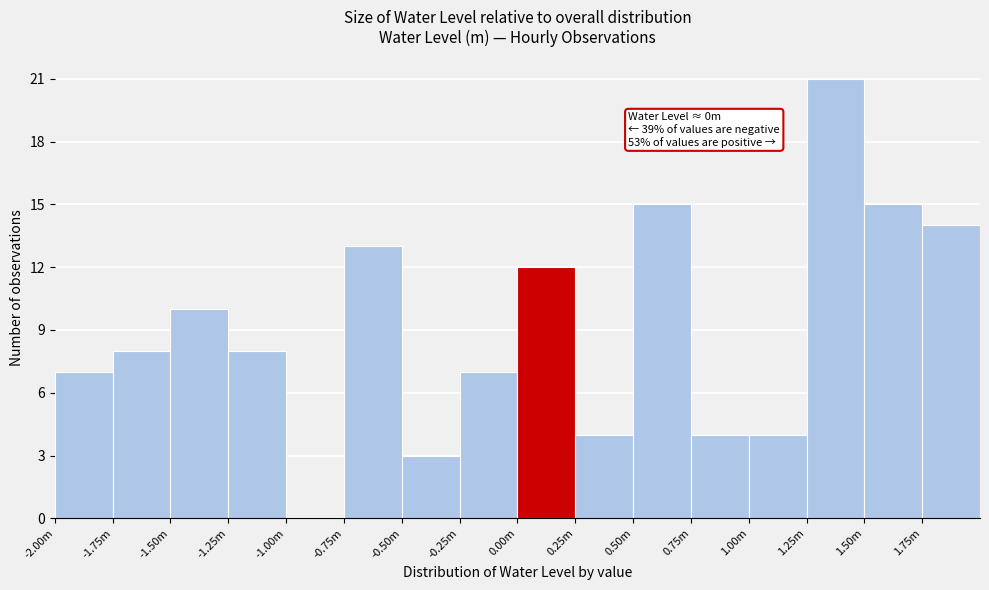

Reading left to right, transcribe all the data shown in this chart.

-2.00m=7	-1.75m=8	-1.50m=10	-1.25m=8	-1.00m=0	-0.75m=13	-0.50m=3	-0.25m=7	0.00m=12	0.25m=4	0.50m=15	0.75m=4	1.00m=4	1.25m=21	1.50m=15	1.75m=14